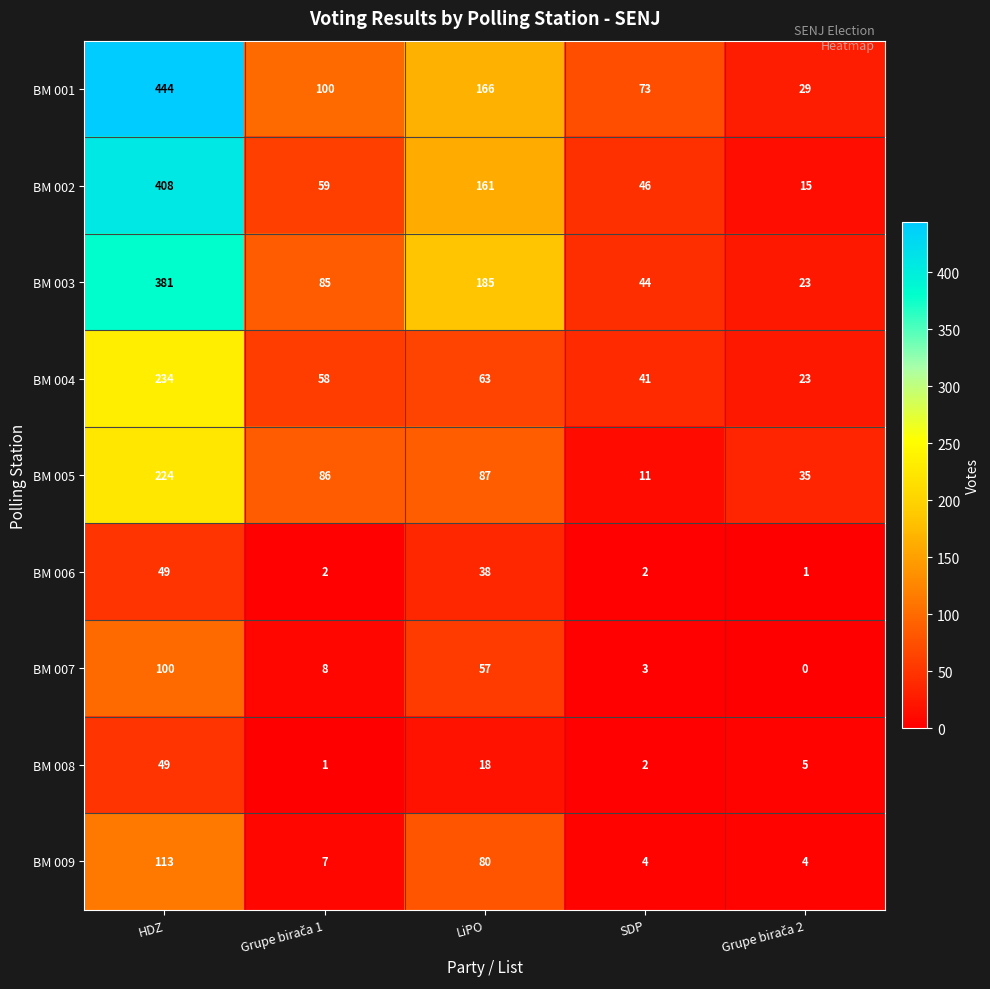

What is the highest value of the BM 006 series?

49